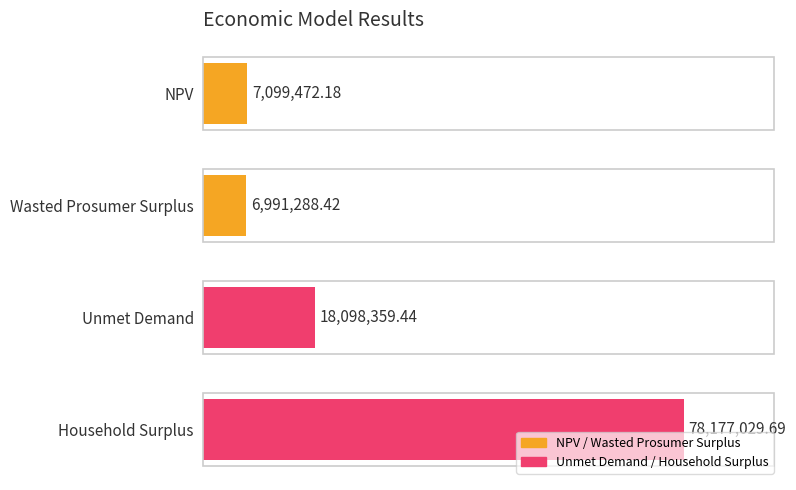

What is the change in value from NPV to Unmet Demand?

+10998887.3